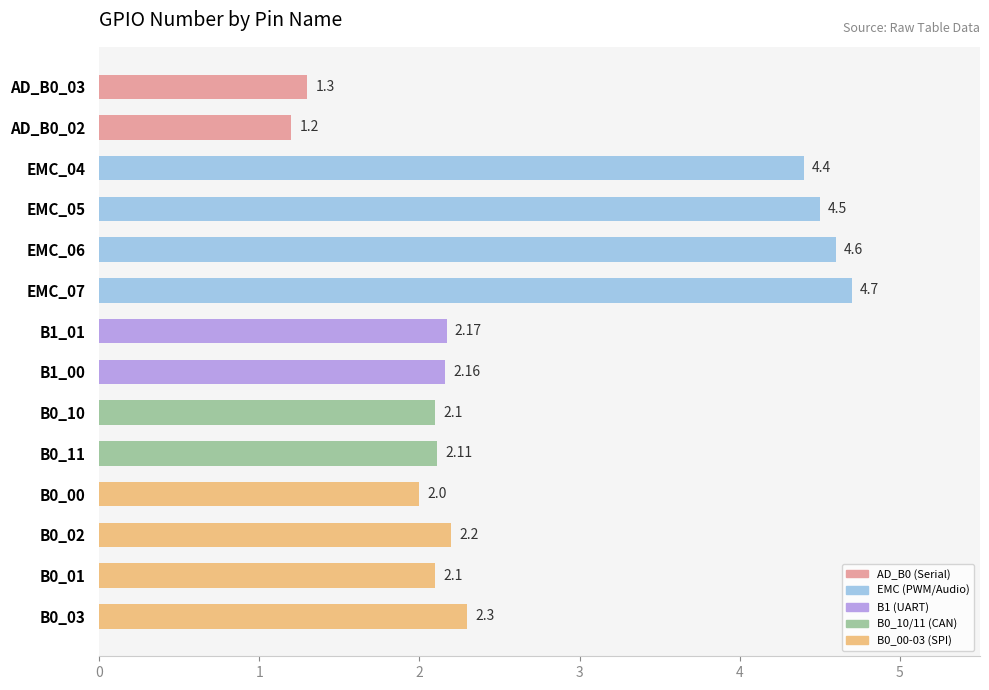

How many data points are less than 2?

2